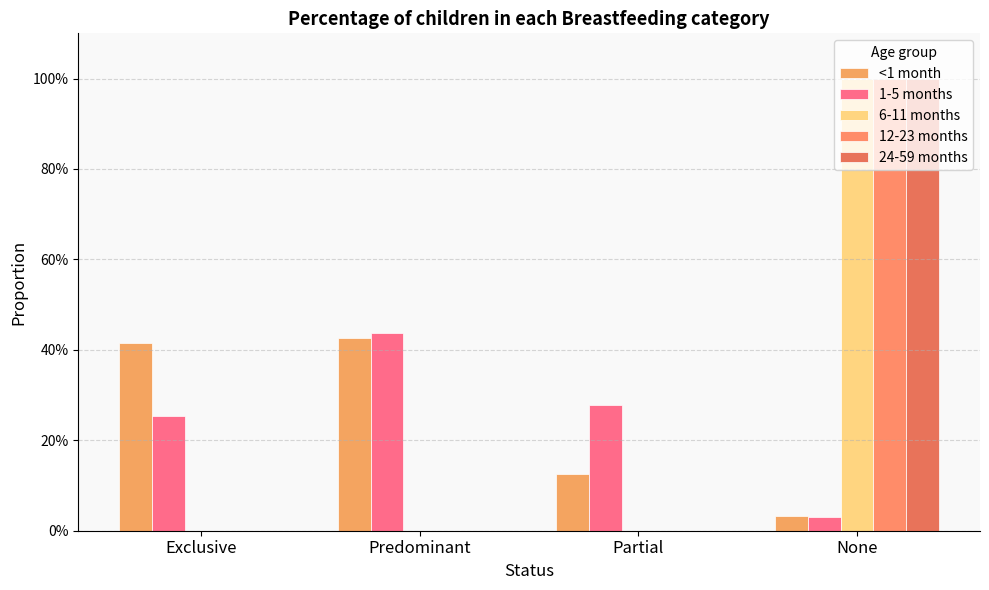

Does the chart contain stacked bars?

No